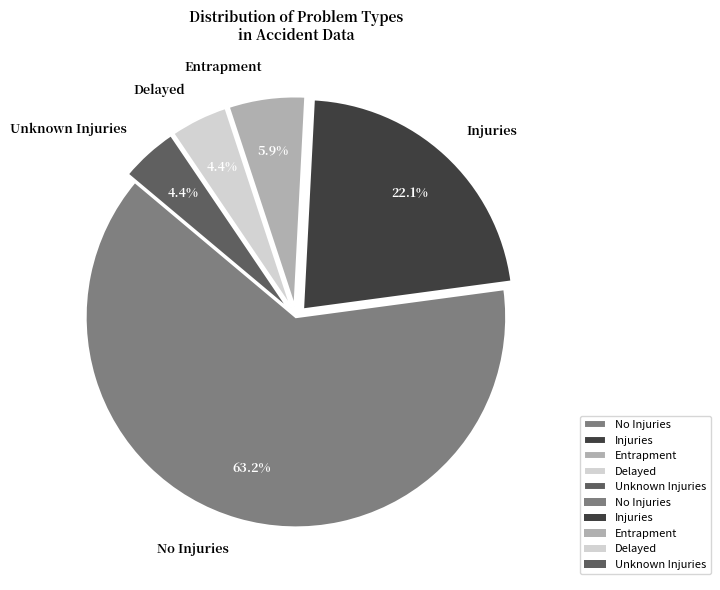

Which slice is the largest?

No Injuries